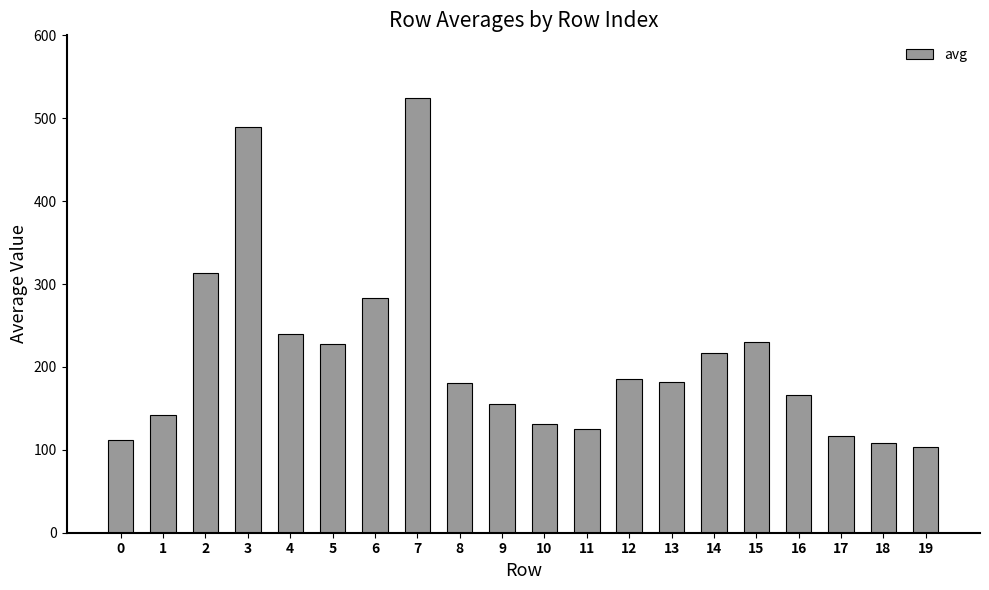

How many values exceed 181?

10